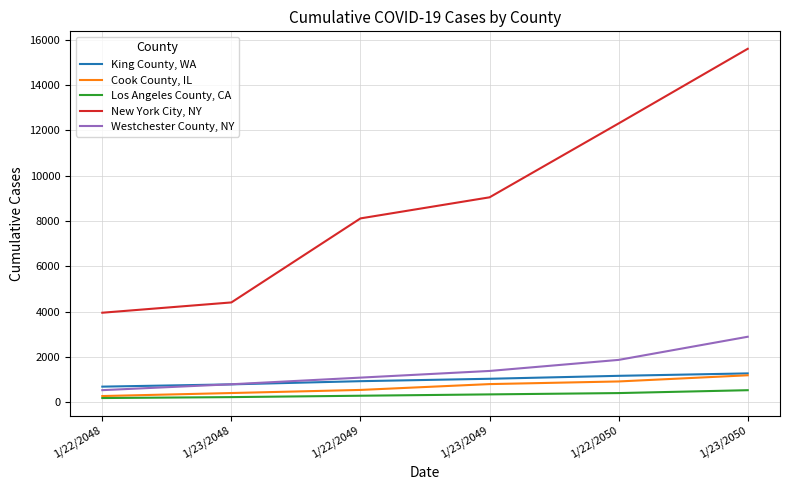

Rank the series at 1/23/2048 from lowest to highest value.

Los Angeles County, CA, Cook County, IL, King County, WA, Westchester County, NY, New York City, NY